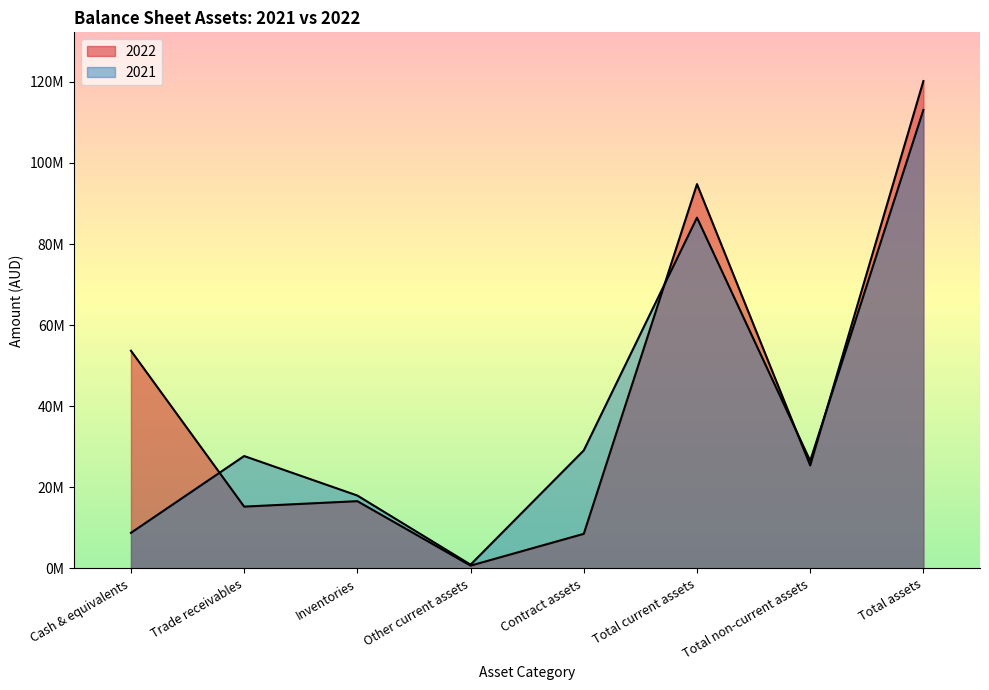

List the series in order of their peak value, highest first.

2022, 2021